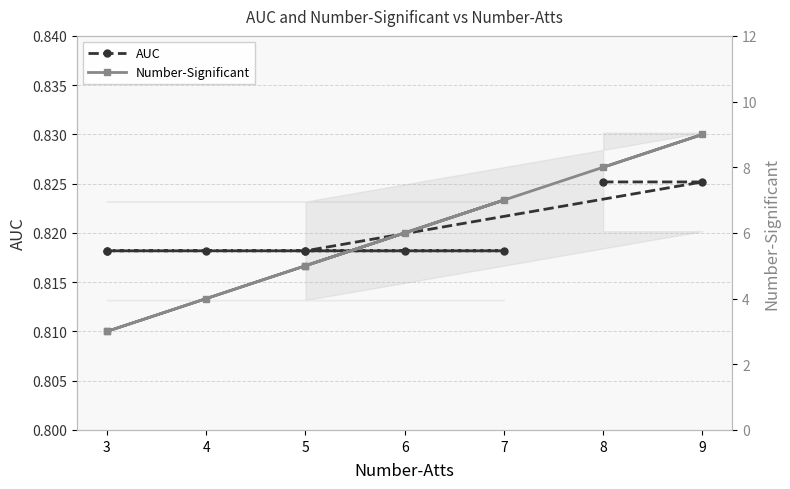

What is the difference between the second highest and minimum values in the Number-Significant series?

5.0